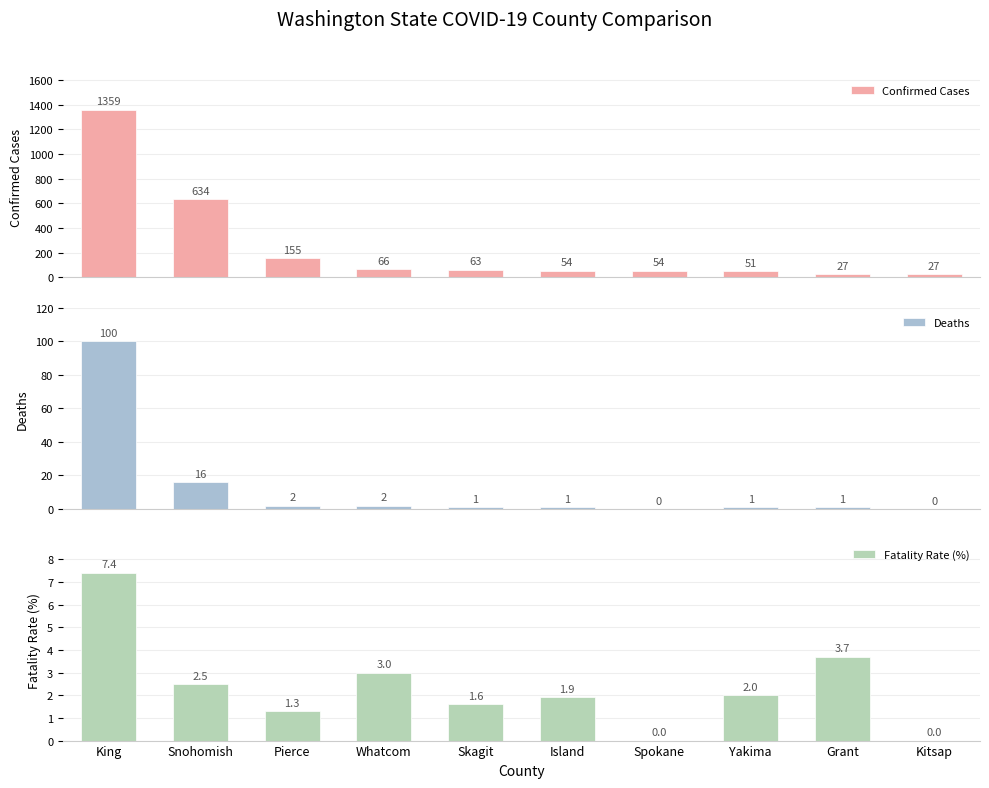

What is the label of the 4th bar from the left?

Whatcom